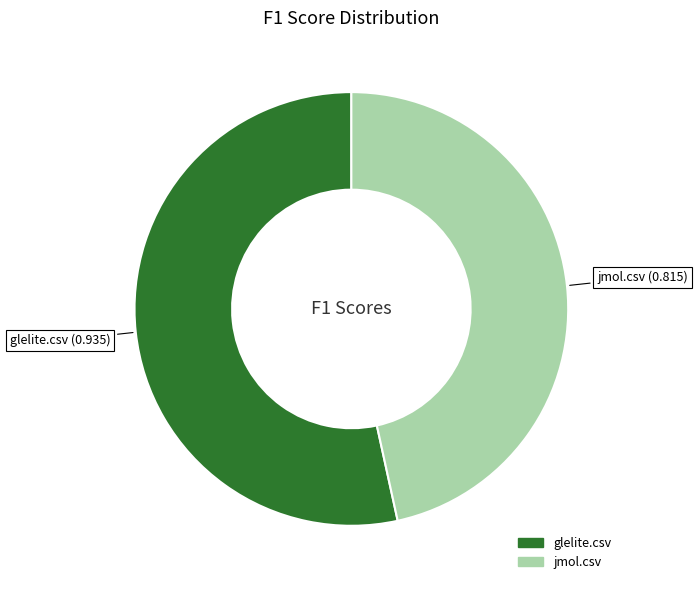

What is the largest slice in the pie chart?

glelite.csv